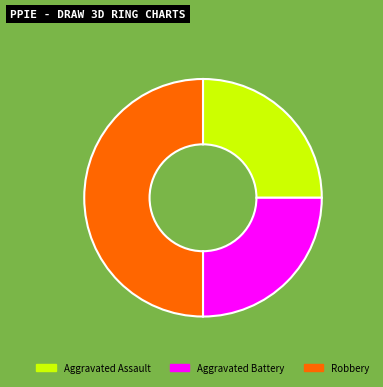

The Aggravated Battery slice represents 32% of the pie. True or false?

False